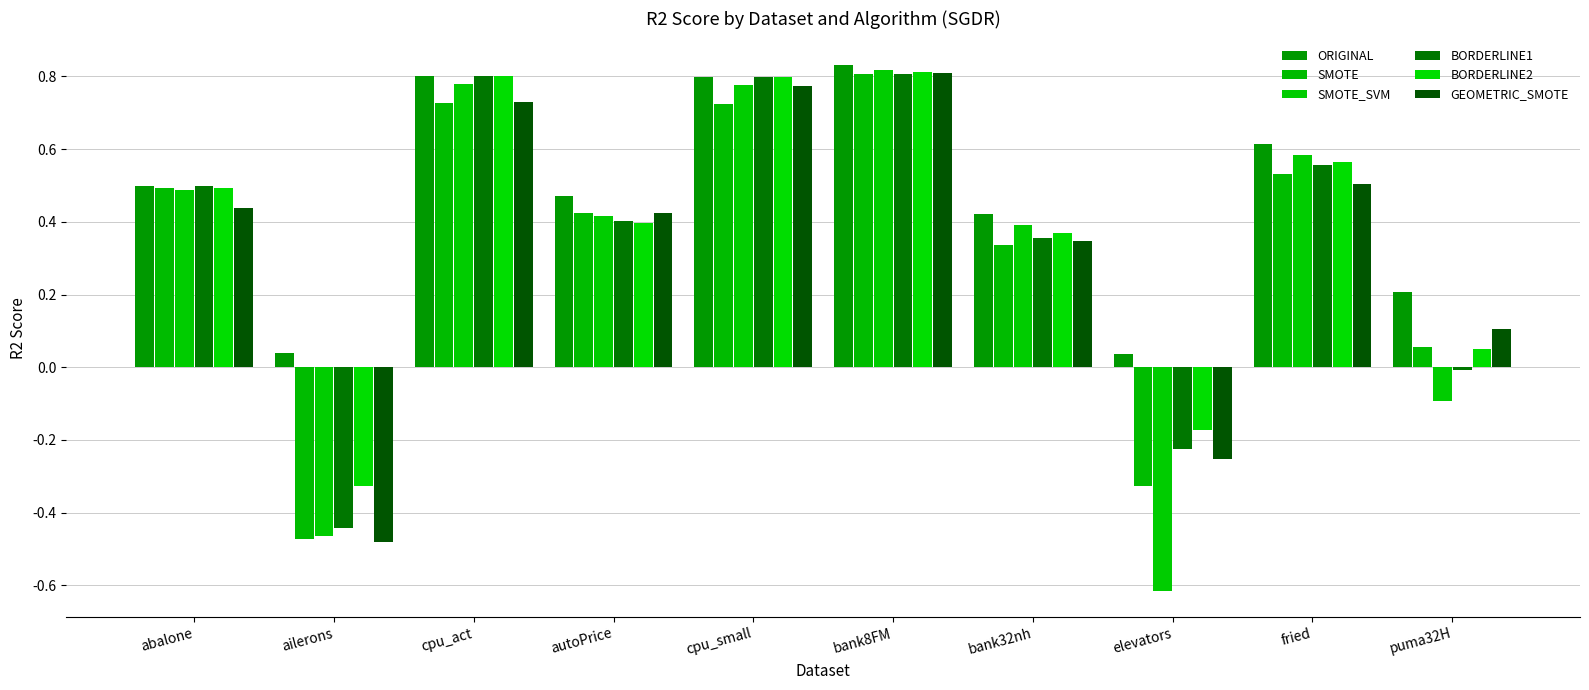

What is the label of the 7th bar from the left?

bank32nh